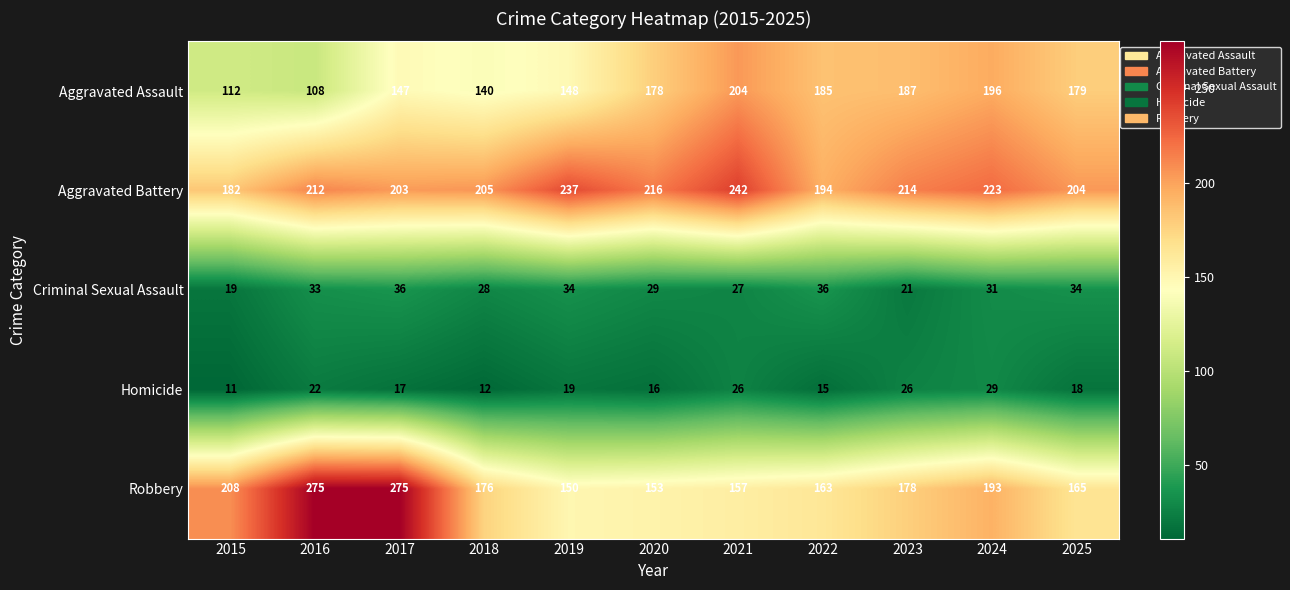

The Robbery series shows 176 at 2018. True or false?

True